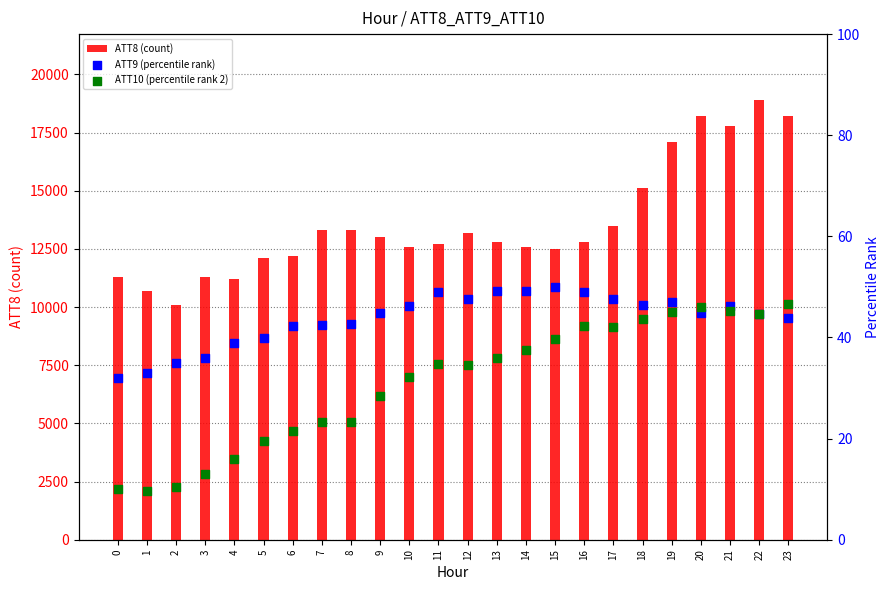

Which series reaches the minimum Y coordinate?

ATT10 (percentile rank 2)